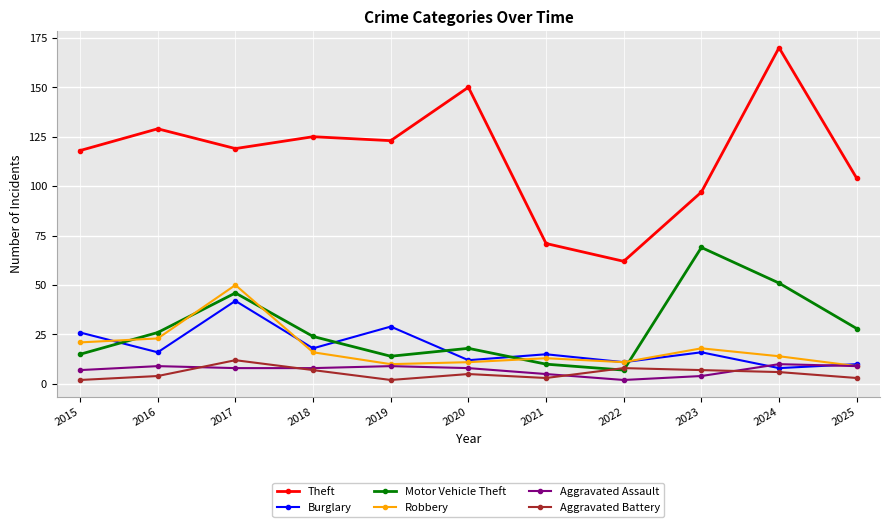

At which category does Robbery reach its first local peak?

2017